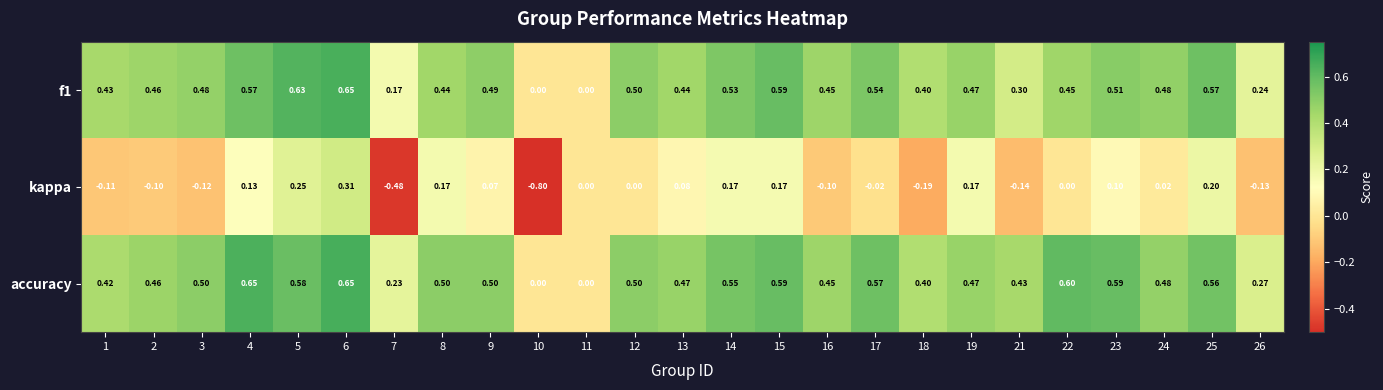

Is the value of kappa at 26 greater than the value of f1 at 9?

No